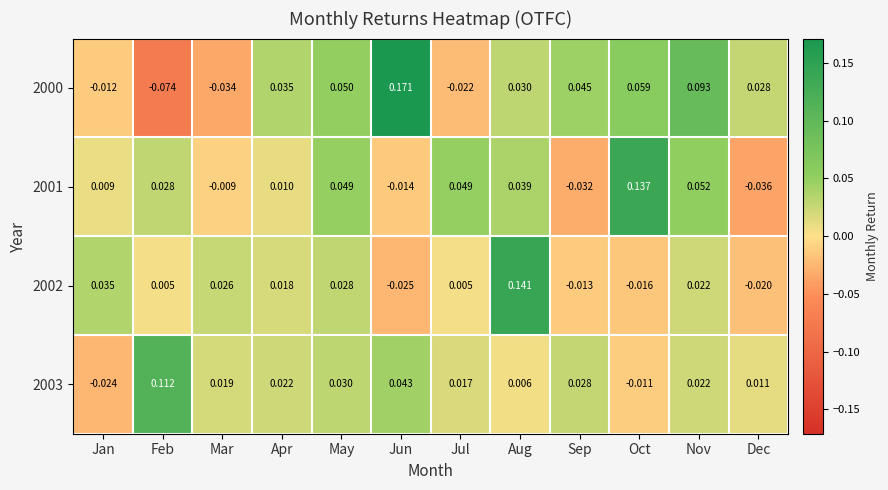

Rank the series by their maximum value, from highest to lowest.

2000, 2002, 2001, 2003